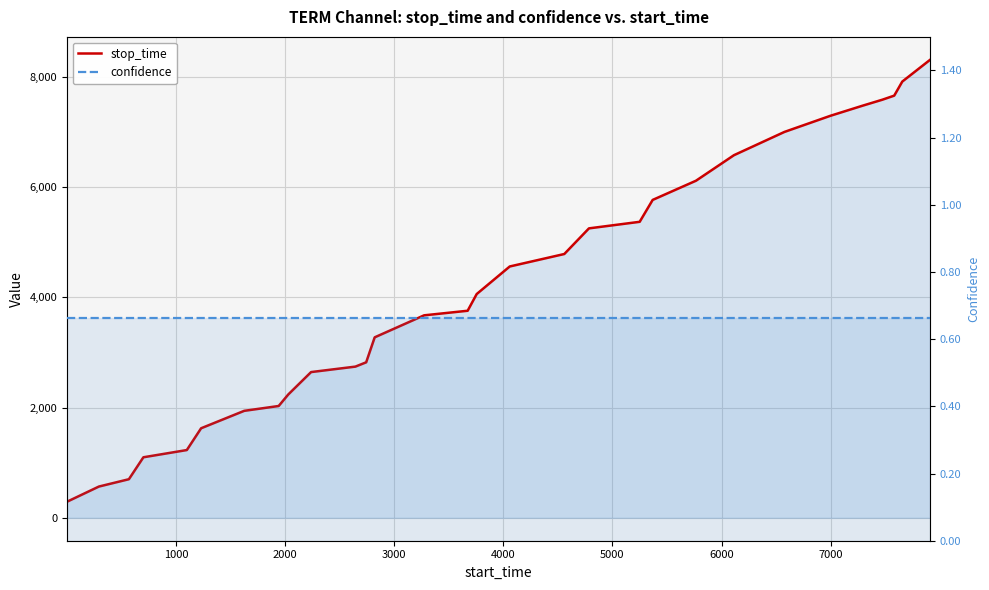

True or false: stop_time and confidence cross at least once.

False